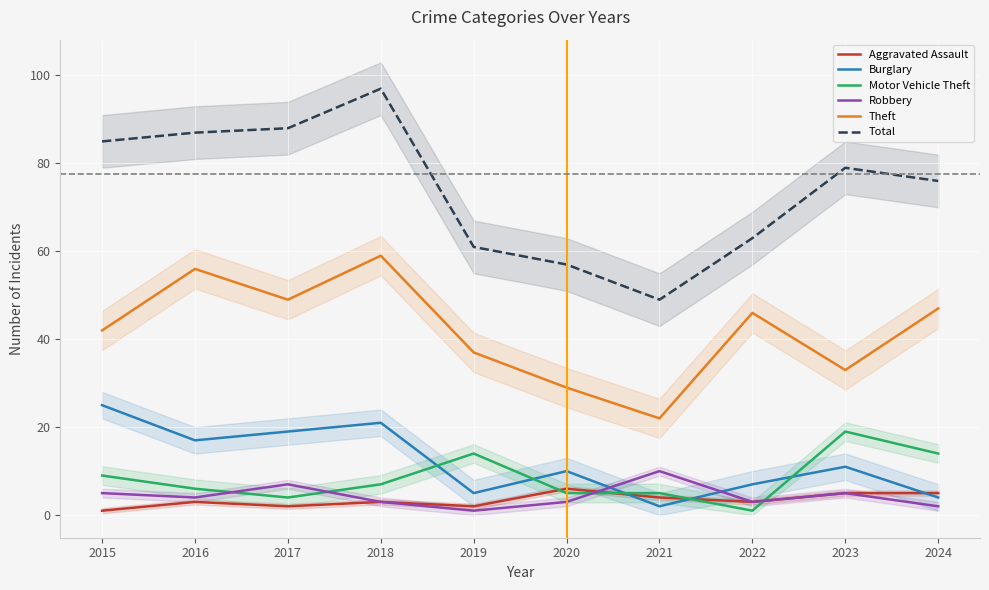

Which series has the largest total across all categories?

Total